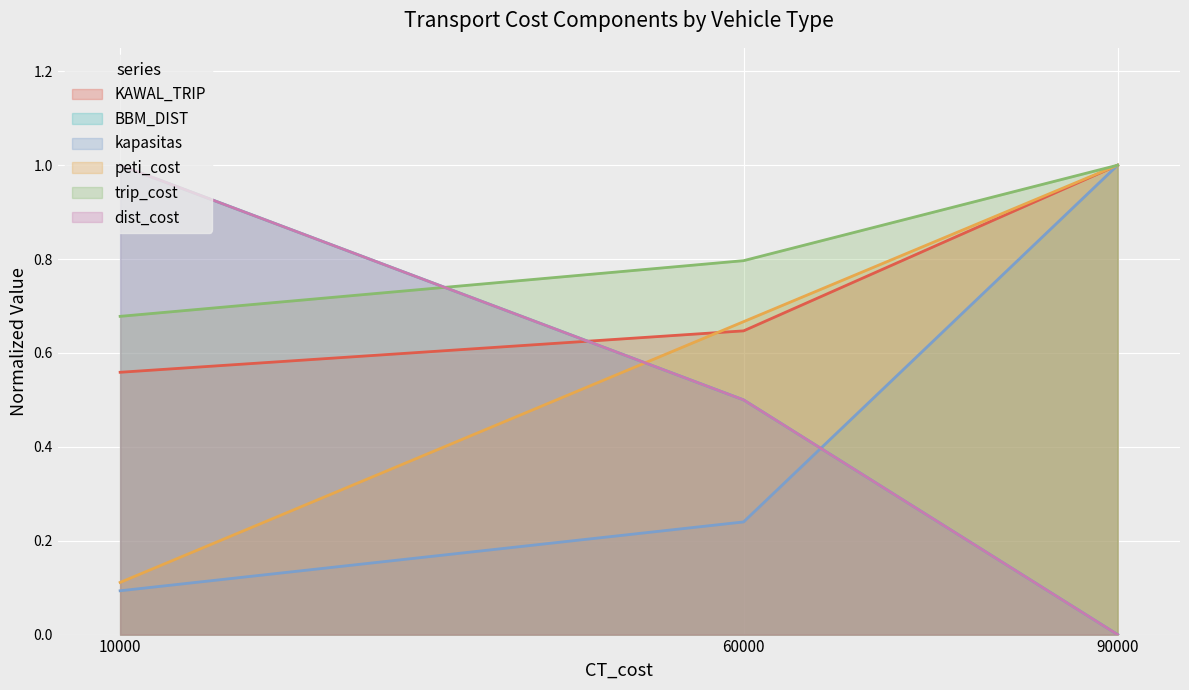

What is the difference between the maximum and minimum values in the peti_cost series?

0.9